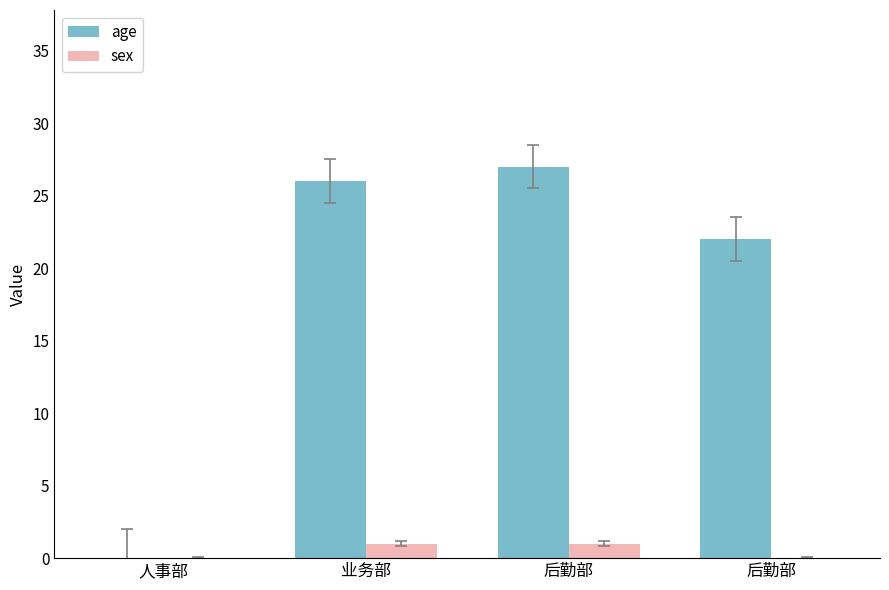

At which category is the sum across all series the highest?

后勤部